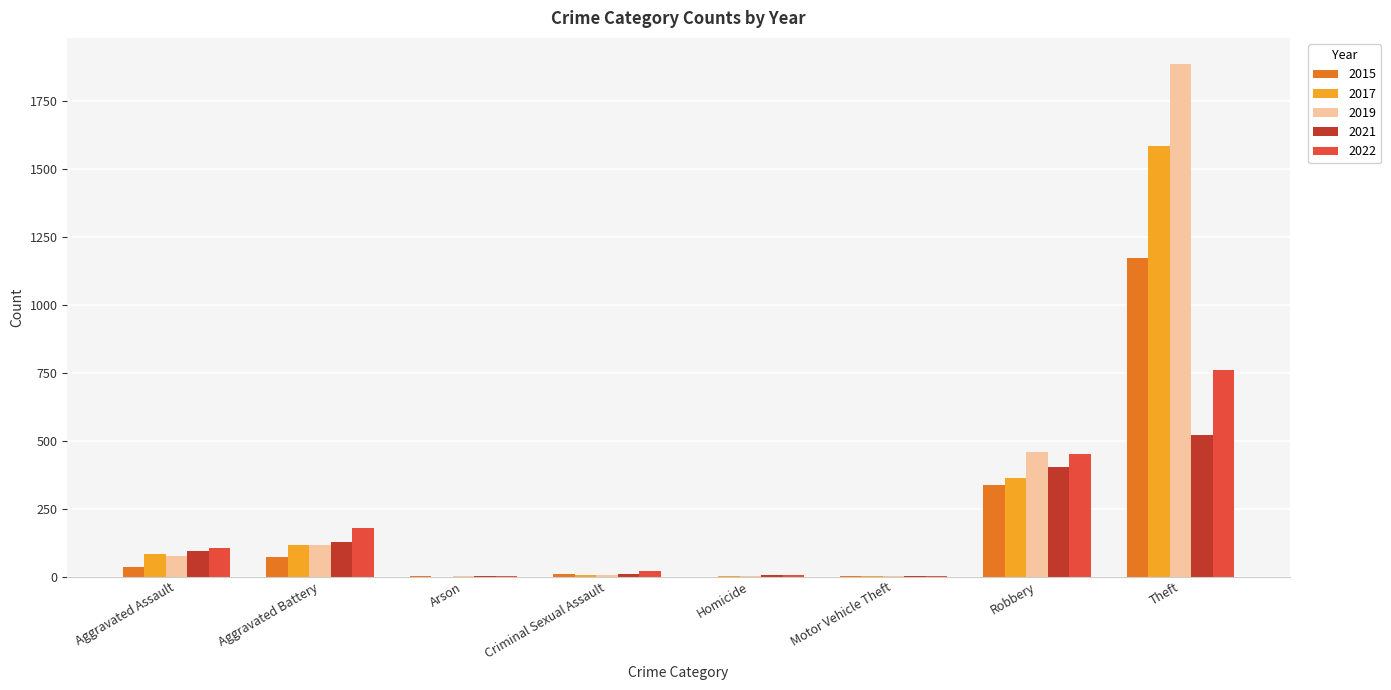

The value of 2022 at Theft is 758. True or false?

True